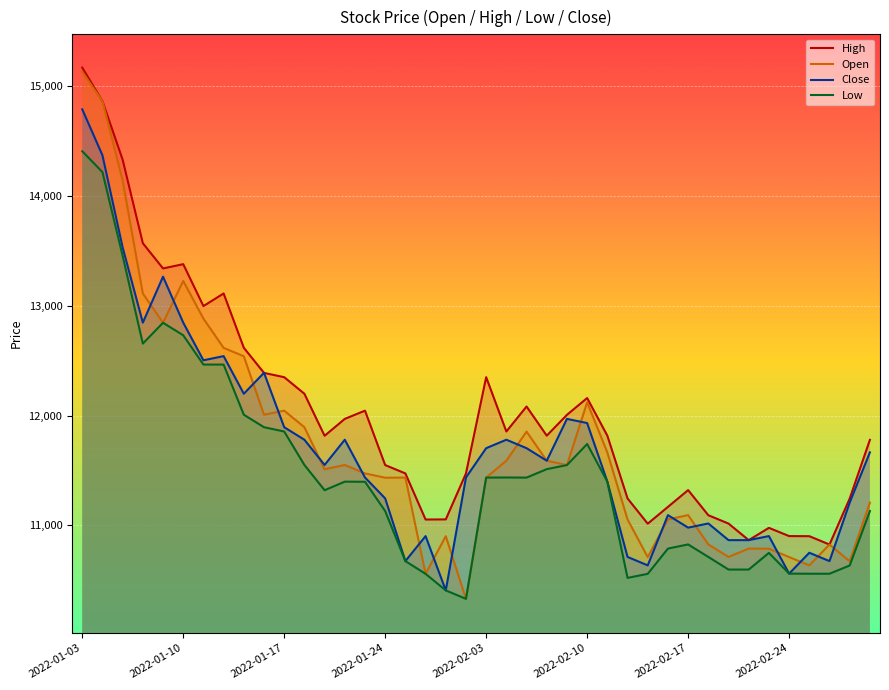

True or false: Close and High intersect in this chart.

True